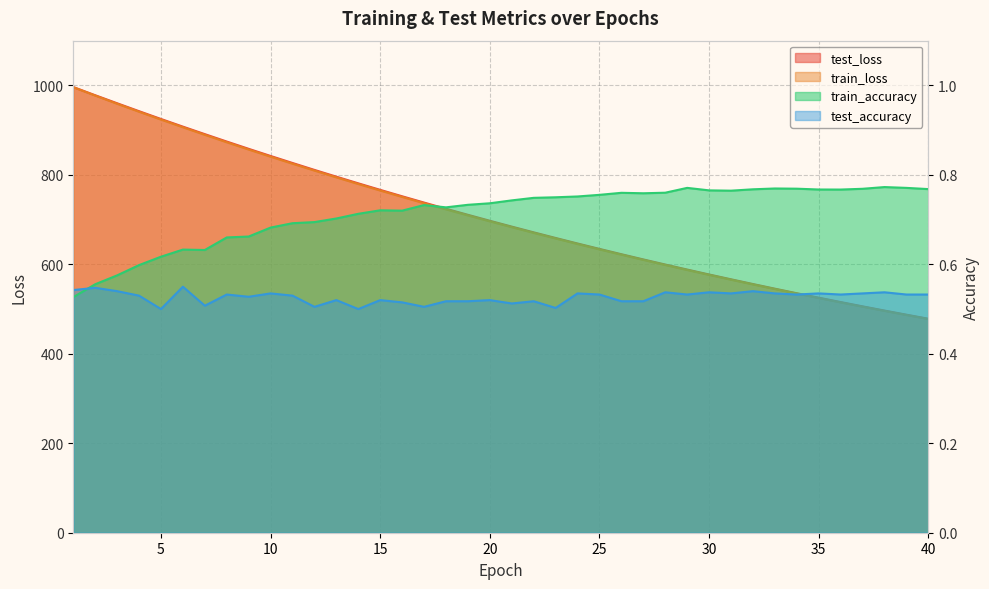

The value of test_loss at 40 is 235.5. True or false?

False